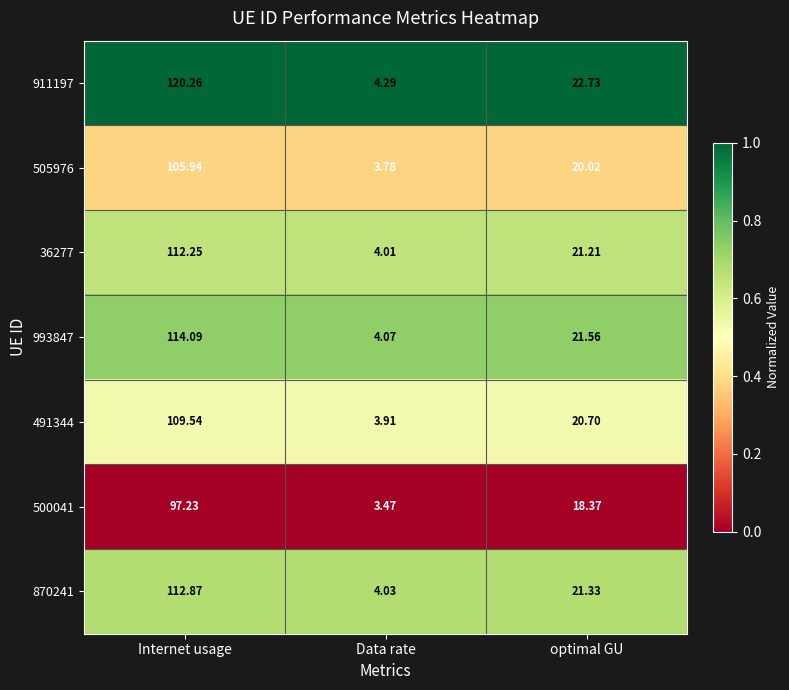

Is the value of 491344 at optimal GU greater than the value of 36277 at Data rate?

Yes